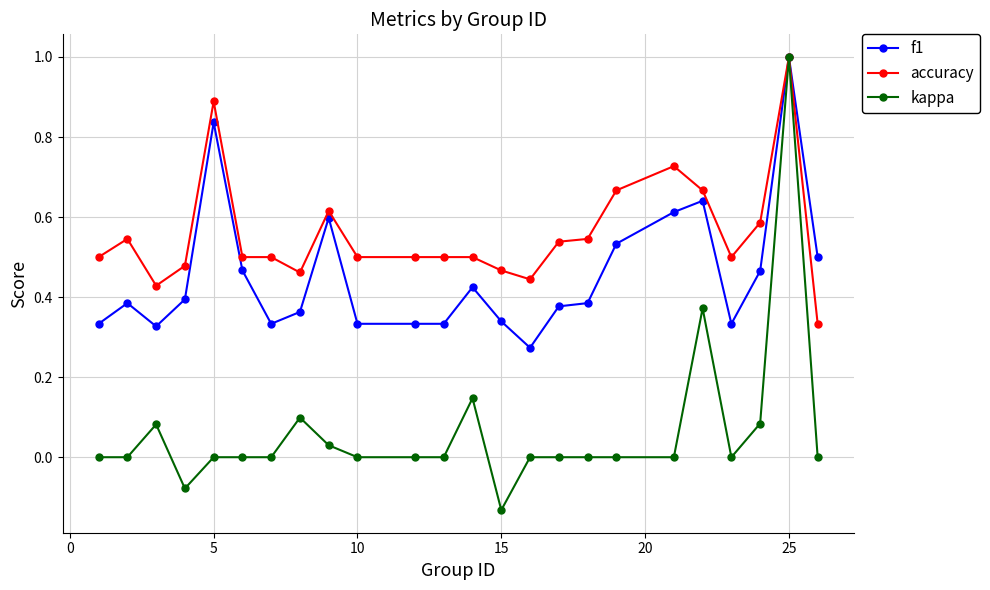

True or false: kappa has more than 0 interior local peaks.

True